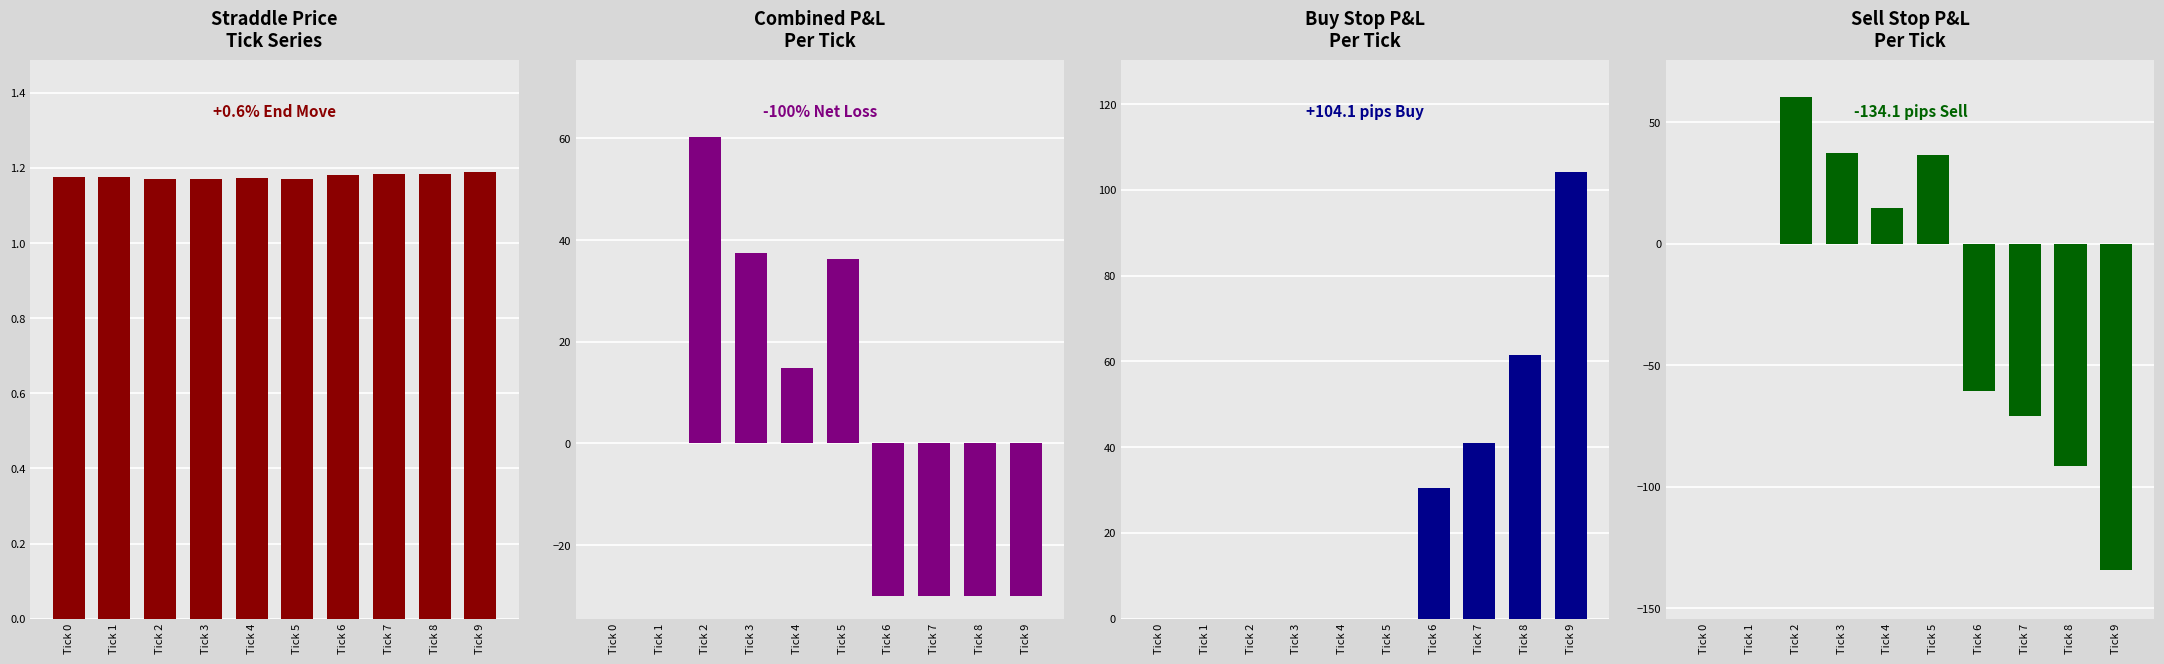

Which category has the highest value in the PL series?

Tick 2